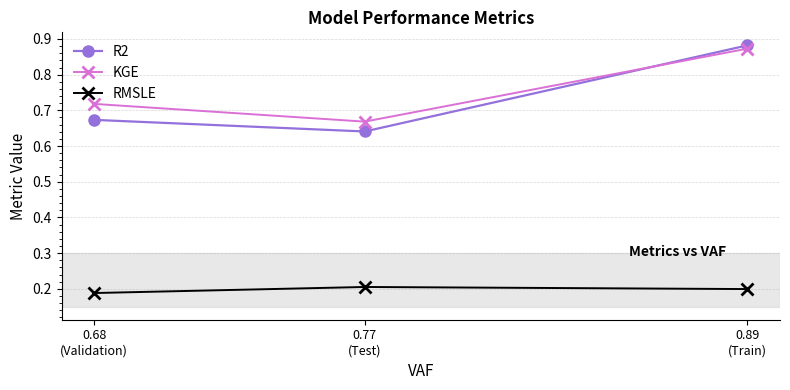

Between 0.77
(Test) and 0.68
(Validation), which series saw the biggest shift?

KGE